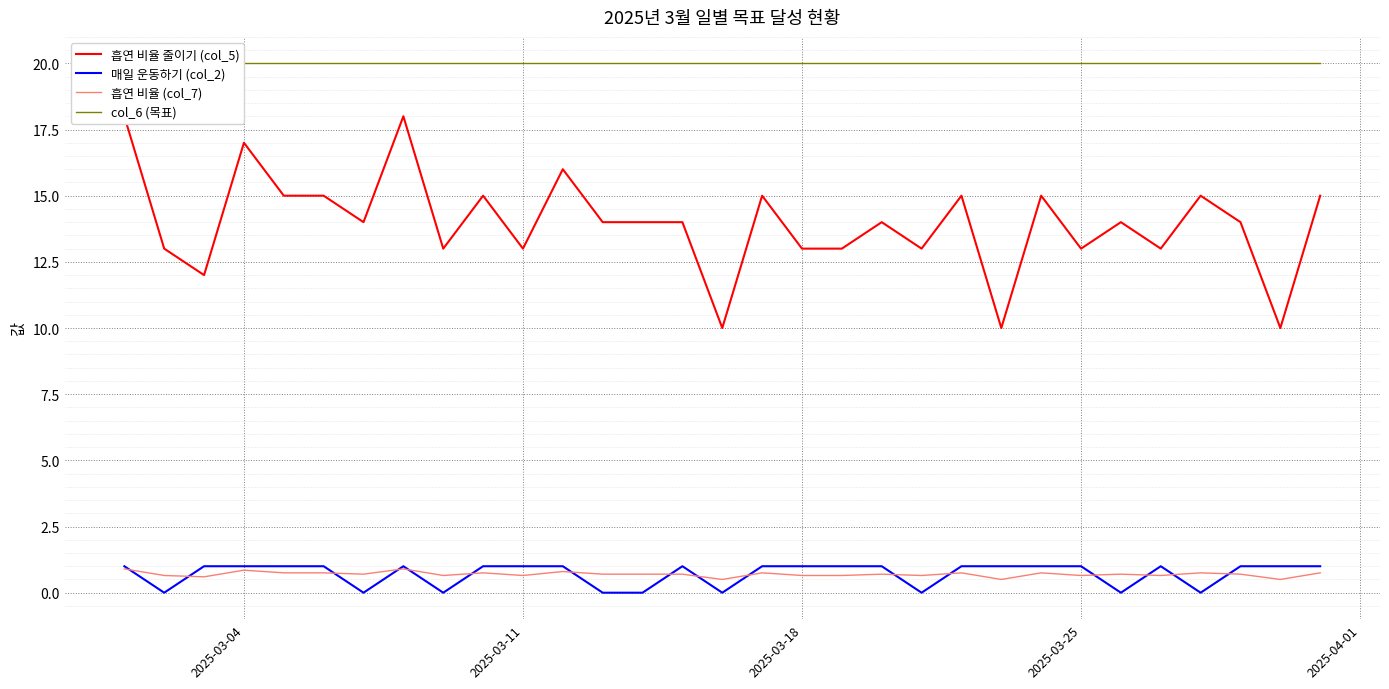

Is the value of 매일 운동하기 (col_2) at 22 greater than the value of 흡연 비율 줄이기 (col_5) at 25?

No